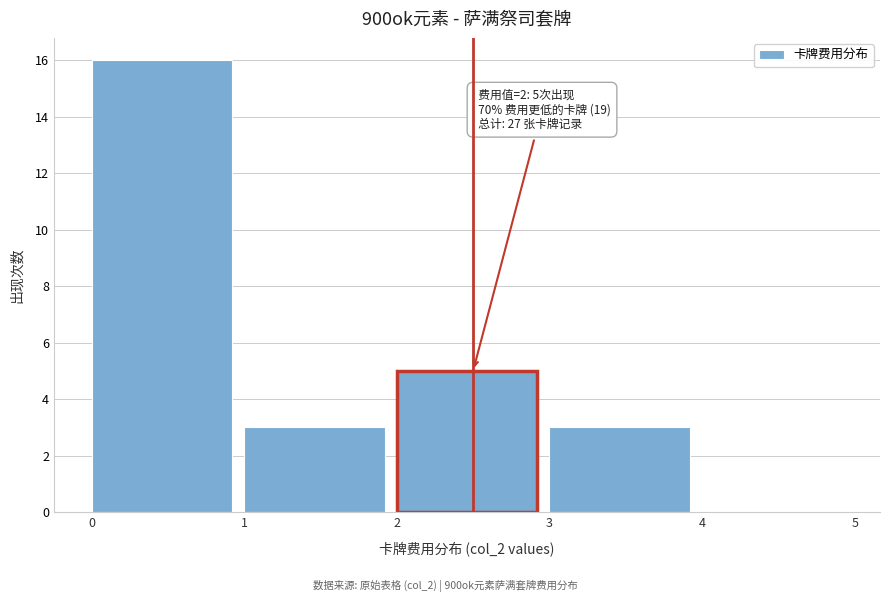

Which range on the x-axis has the tallest bar?

0 to 1